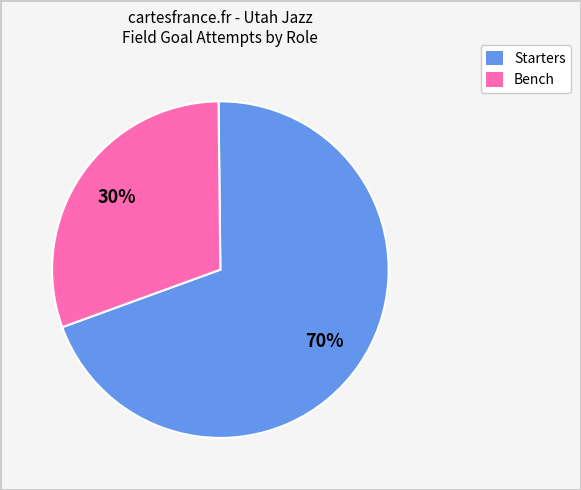

How many slices are in this pie chart?

2